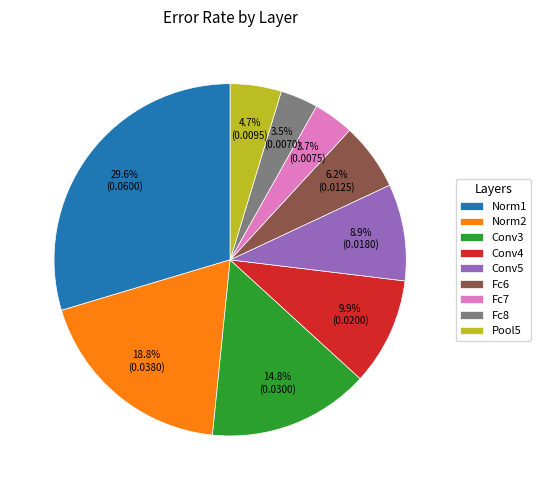

To the nearest percent, what is the combined percentage of Fc7 and Fc8?

7%